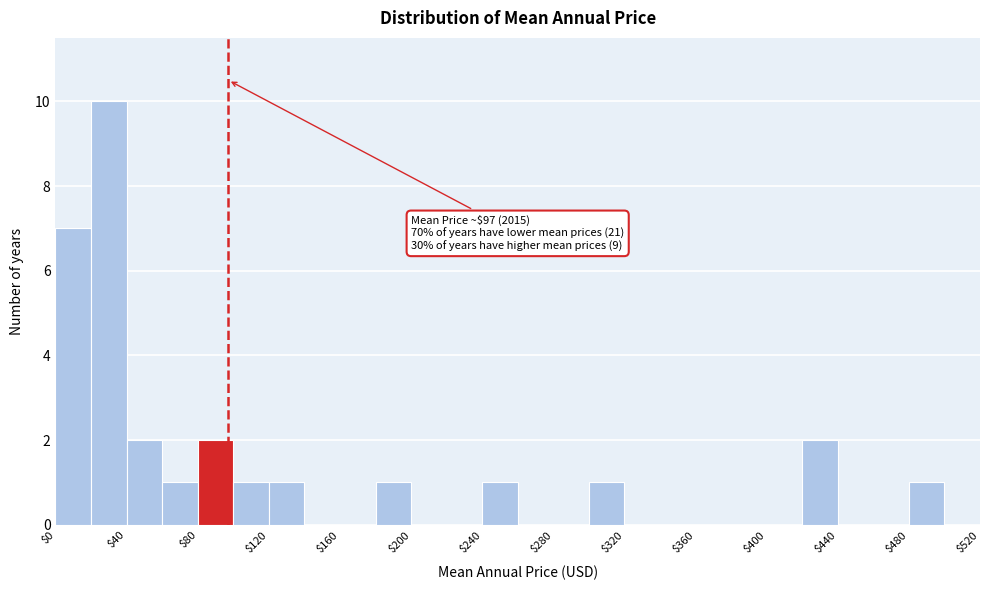

Which range on the x-axis has the tallest bar?

20 to 40